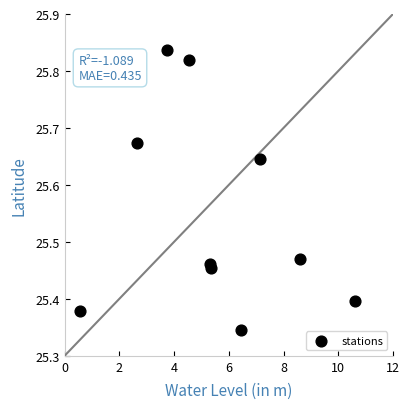

What is the range of X values (max minus min)?

10.0